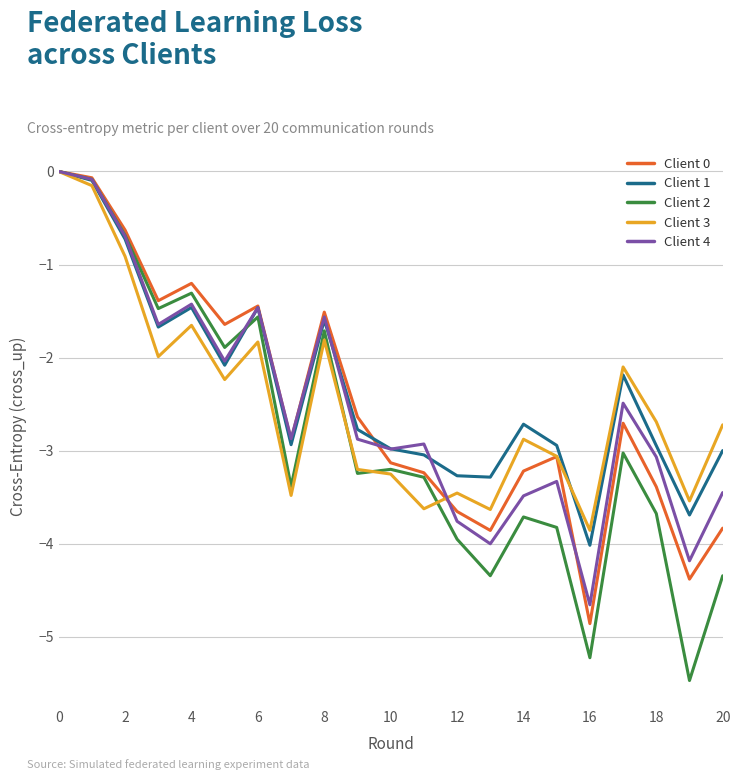

Which series has the largest range (max minus min)?

Client 2